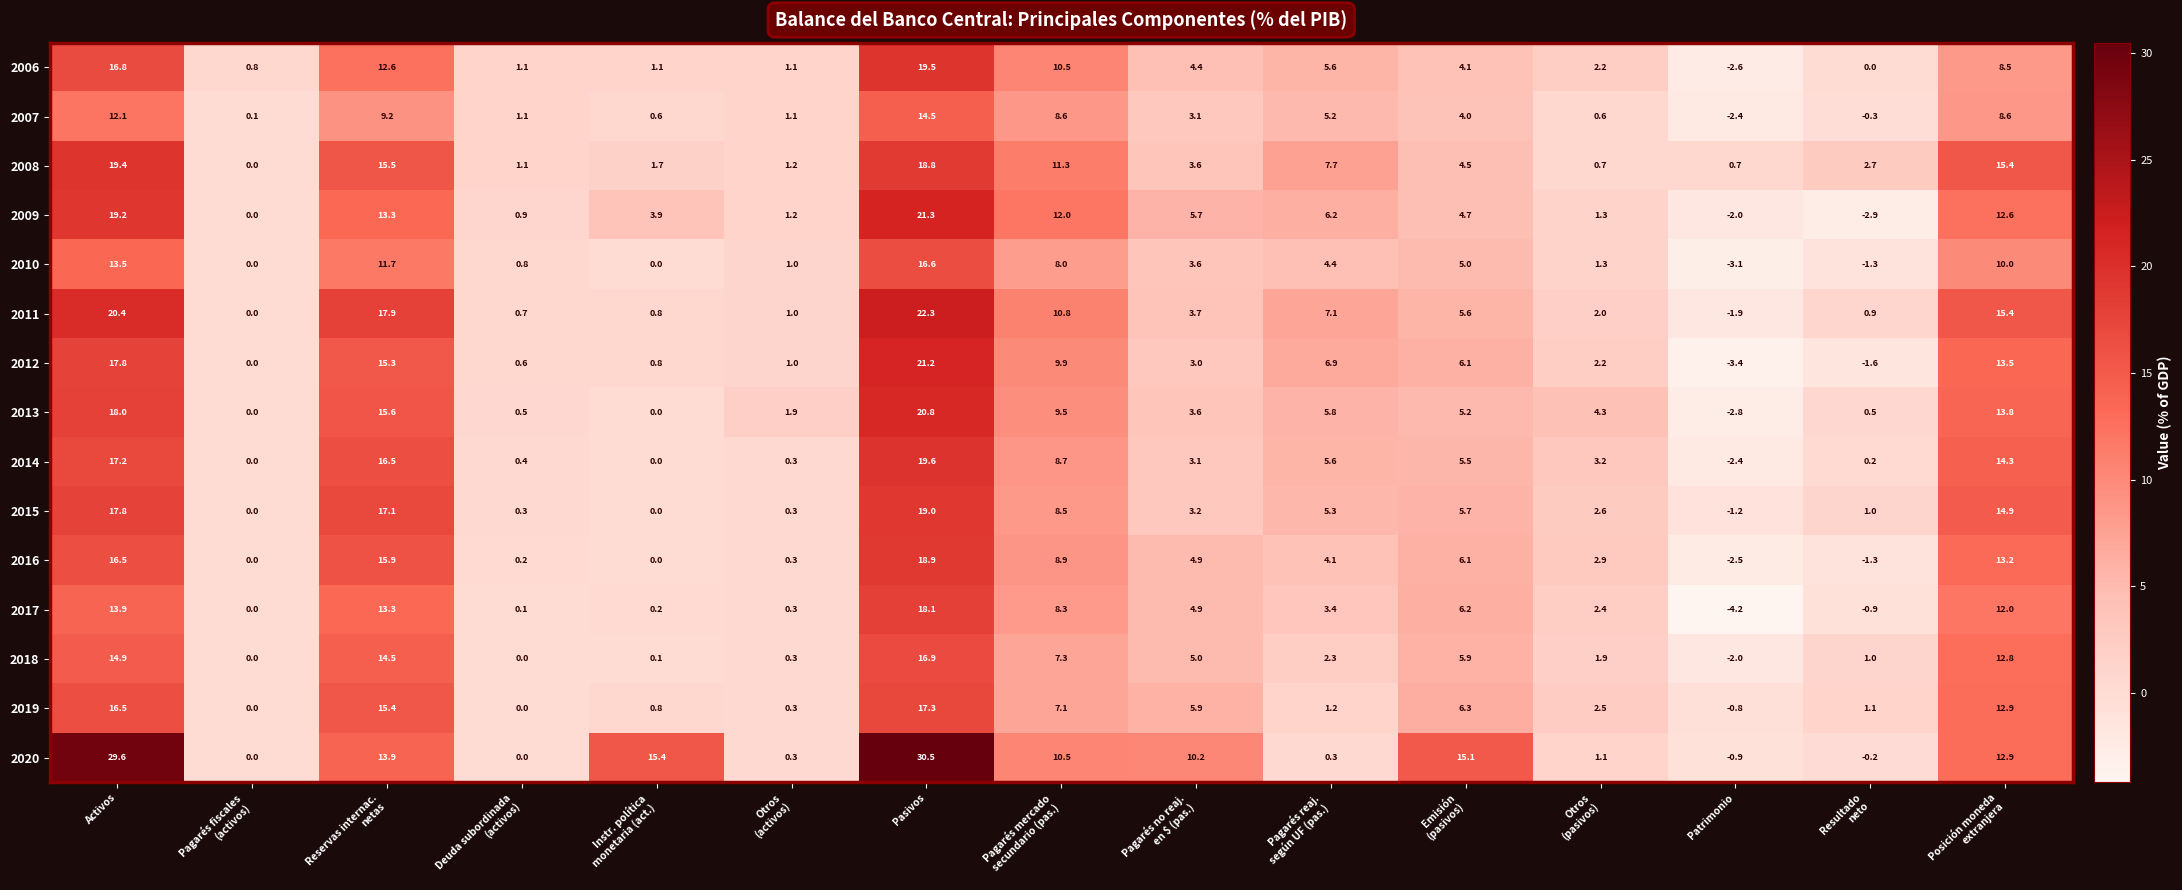

At how many categories does at least one series exceed 18?

2